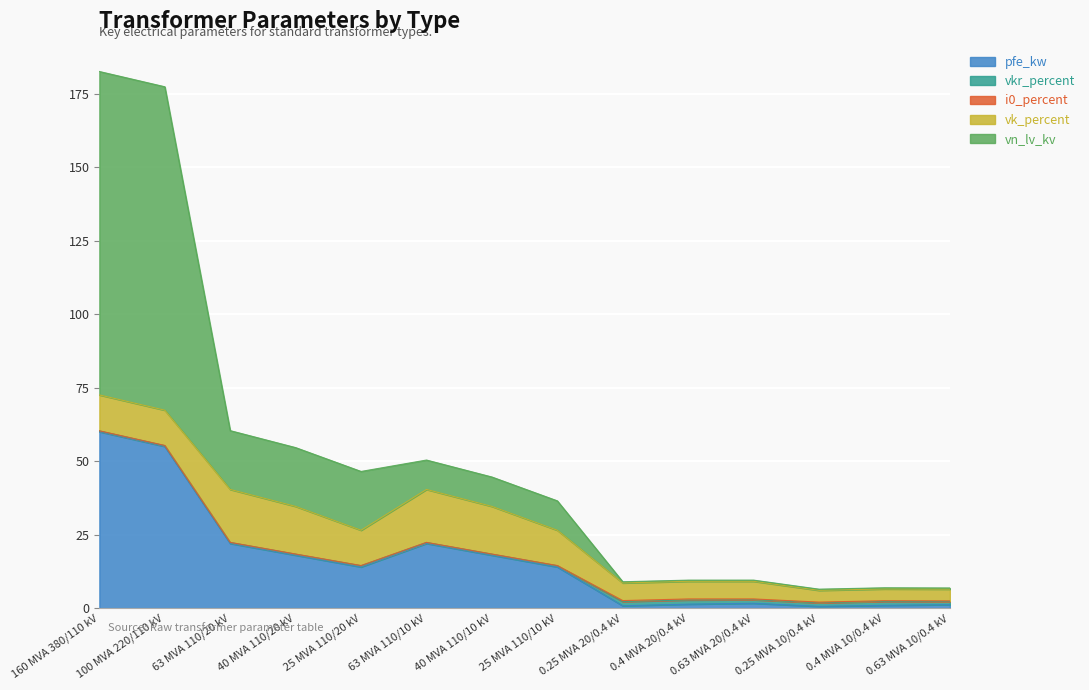

Read the i0_percent value at 25 MVA 110/20 kV.

0.1